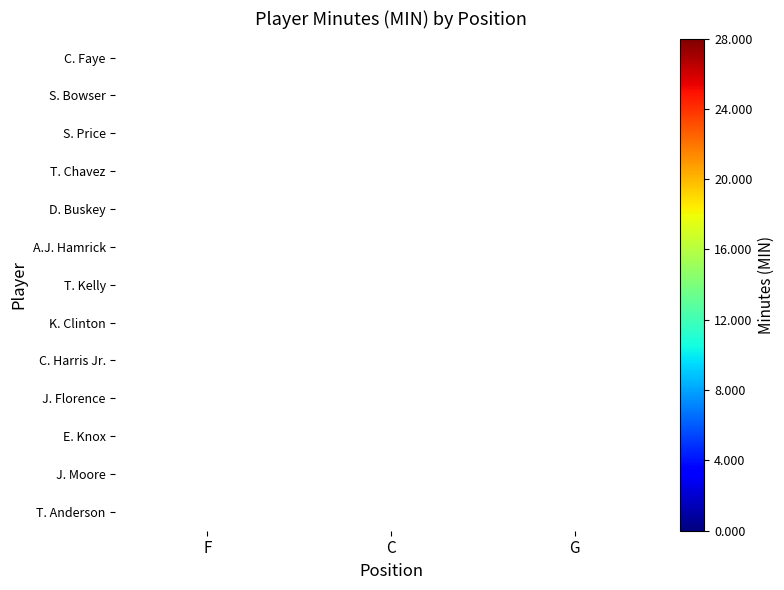

At how many categories does at least one series exceed 15?

3